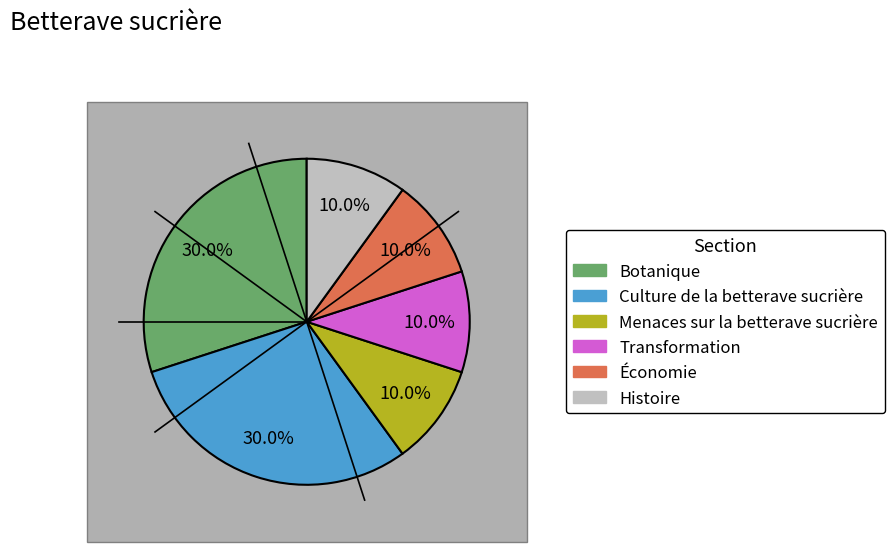

How many slices are in this pie chart?

6